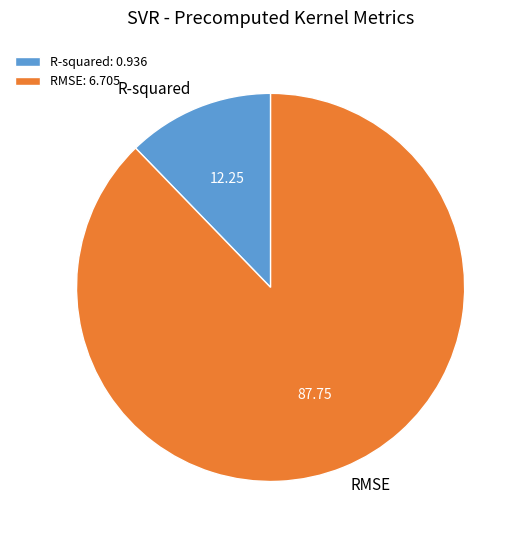

Do RMSE: 6.705 and R-squared: 0.936 together represent more than half of the pie?

Yes